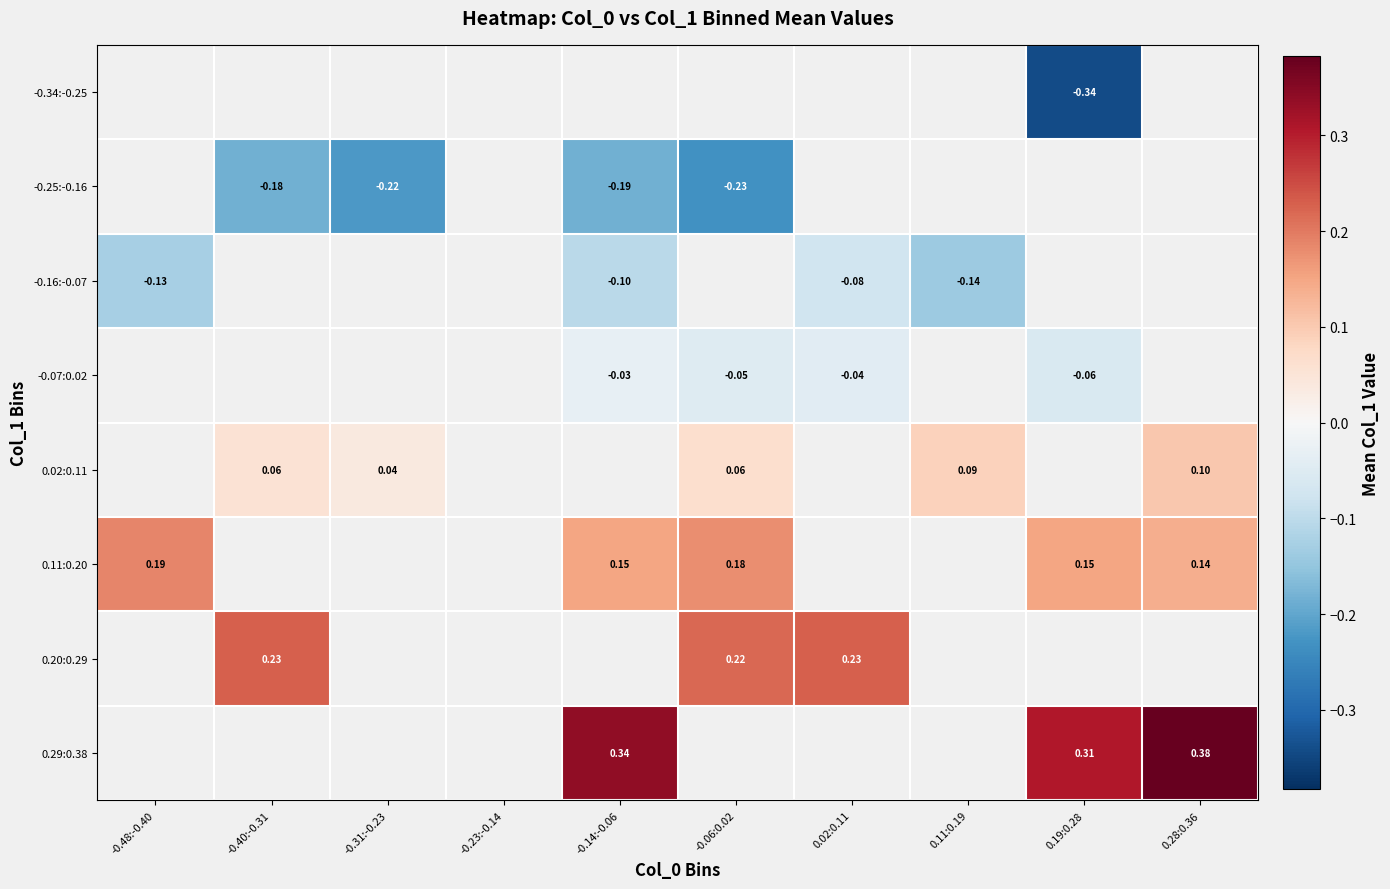

Is the value of 0.02:0.11 at 0.11:0.19 greater than the value of -0.07:0.02 at -0.14:-0.06?

Yes